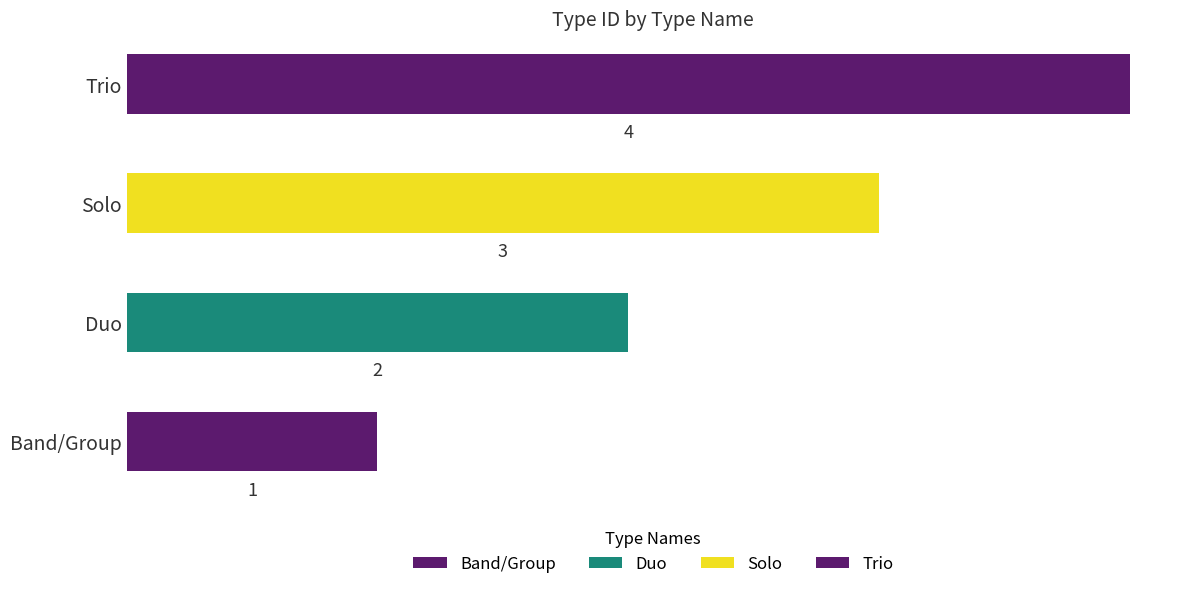

Is it true that the value at Solo is 1?

False